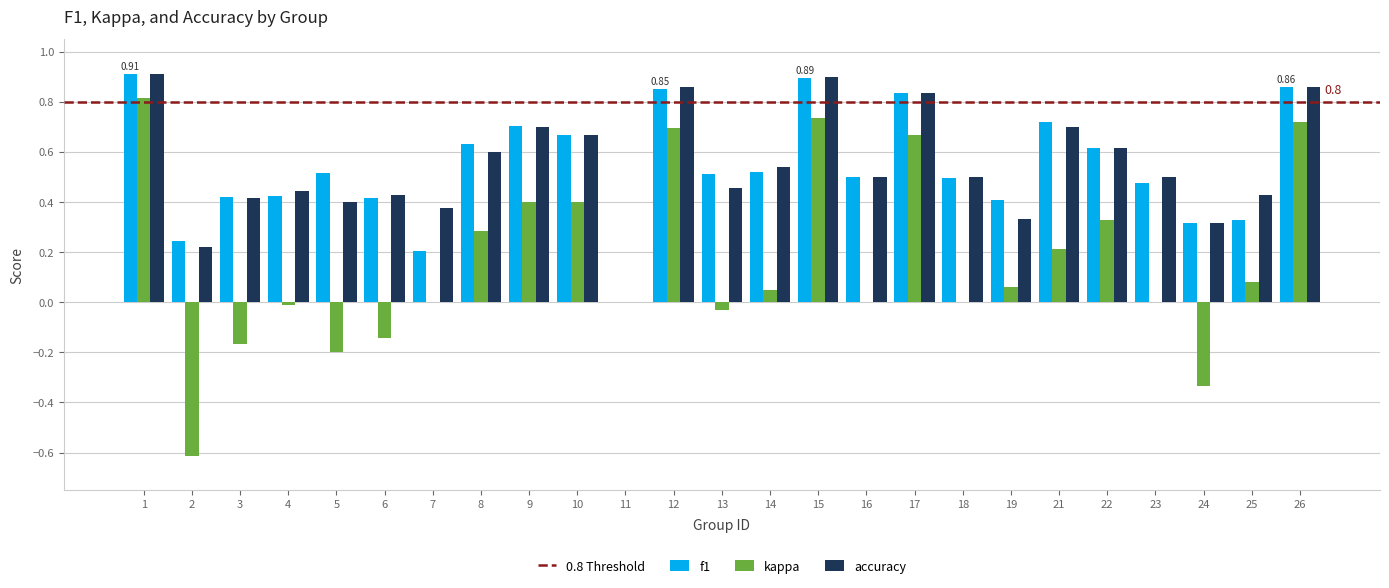

At which category is the sum across all series the highest?

1